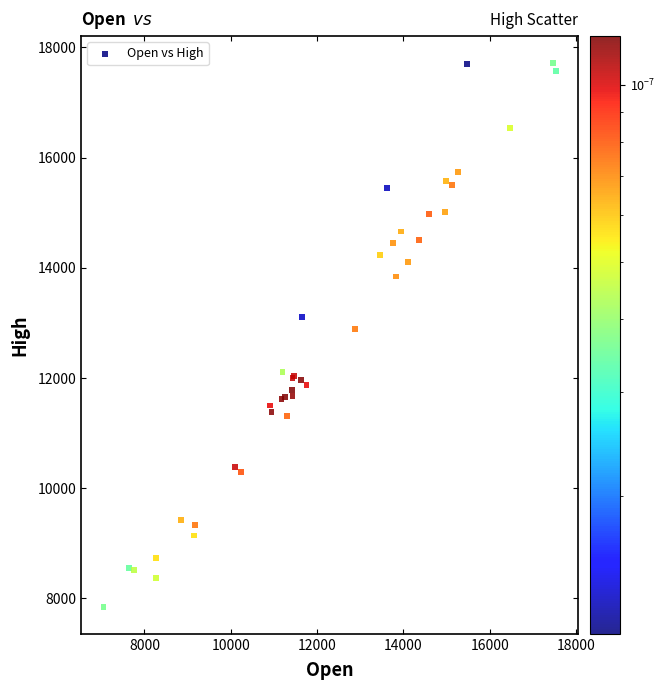

What Y value in the scatter plot is closest to 12781?

12895.9